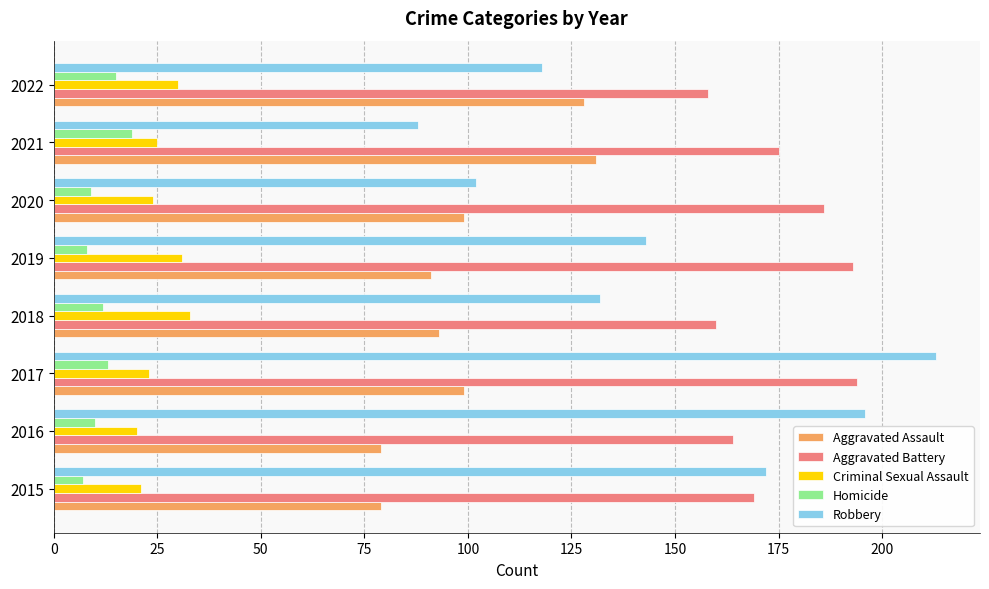

List the series in order of their peak value, lowest first.

Homicide, Criminal Sexual Assault, Aggravated Assault, Aggravated Battery, Robbery